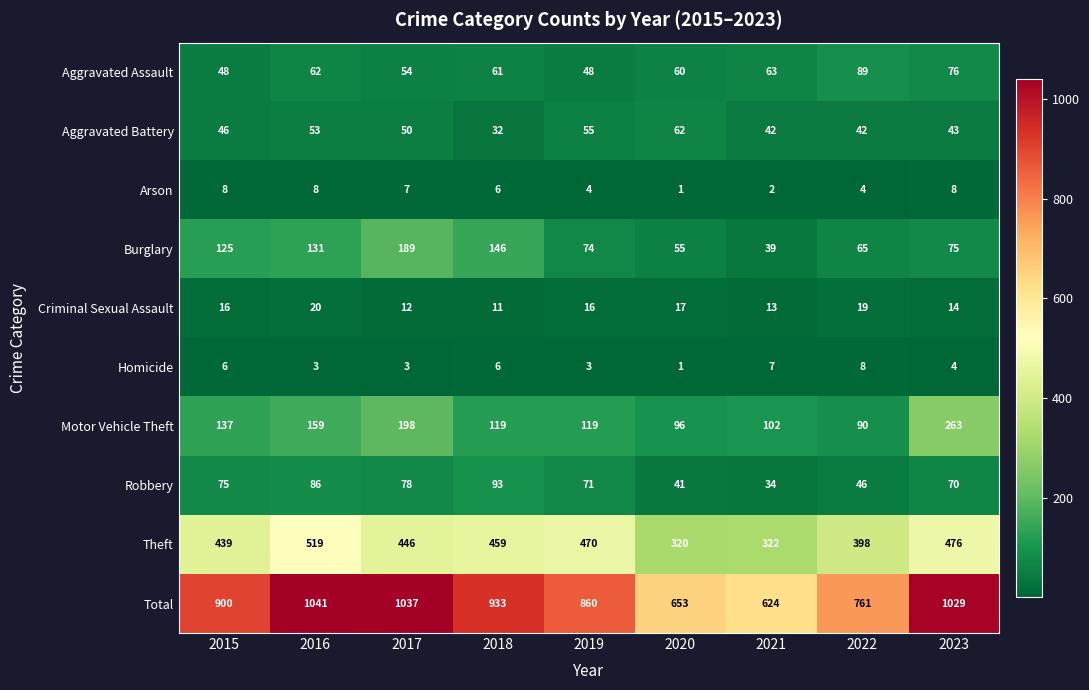

Rank the series at 2019 from lowest to highest value.

Homicide, Arson, Criminal Sexual Assault, Aggravated Assault, Aggravated Battery, Robbery, Burglary, Motor Vehicle Theft, Theft, Total